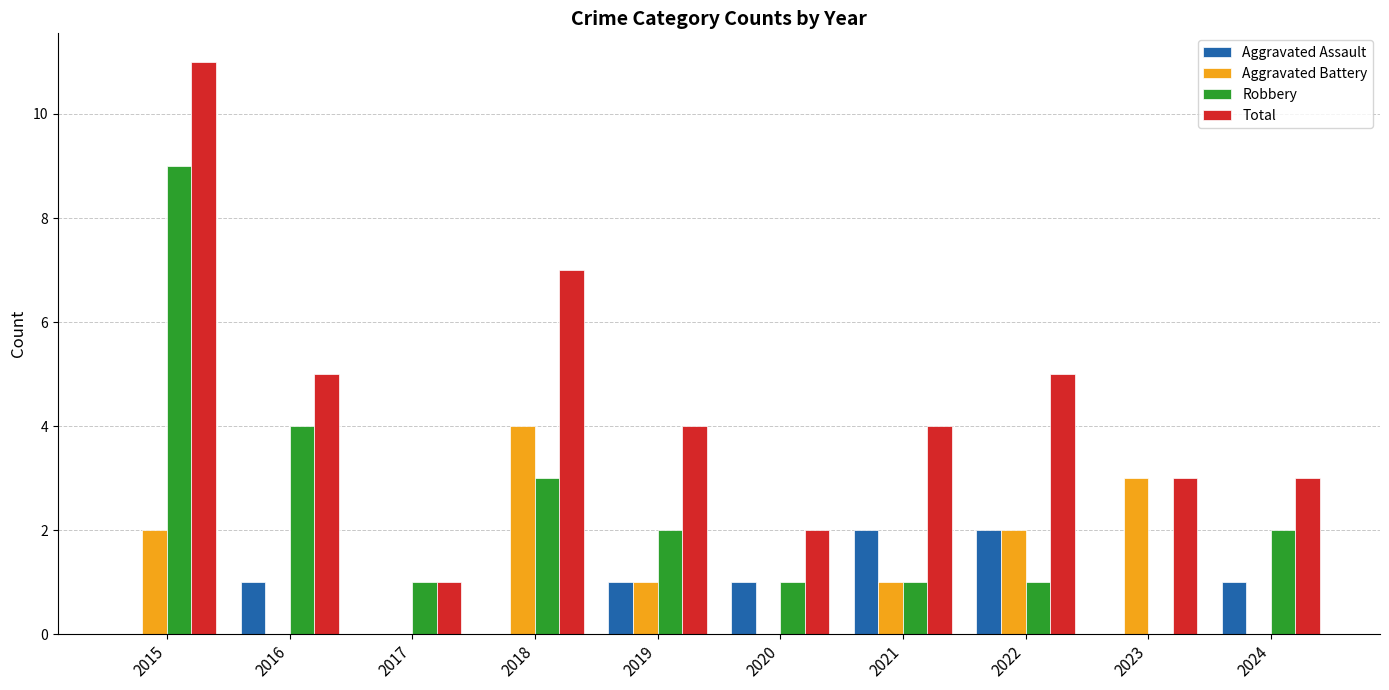

What is the sum of the Aggravated Battery values at 2022 and 2018?

6